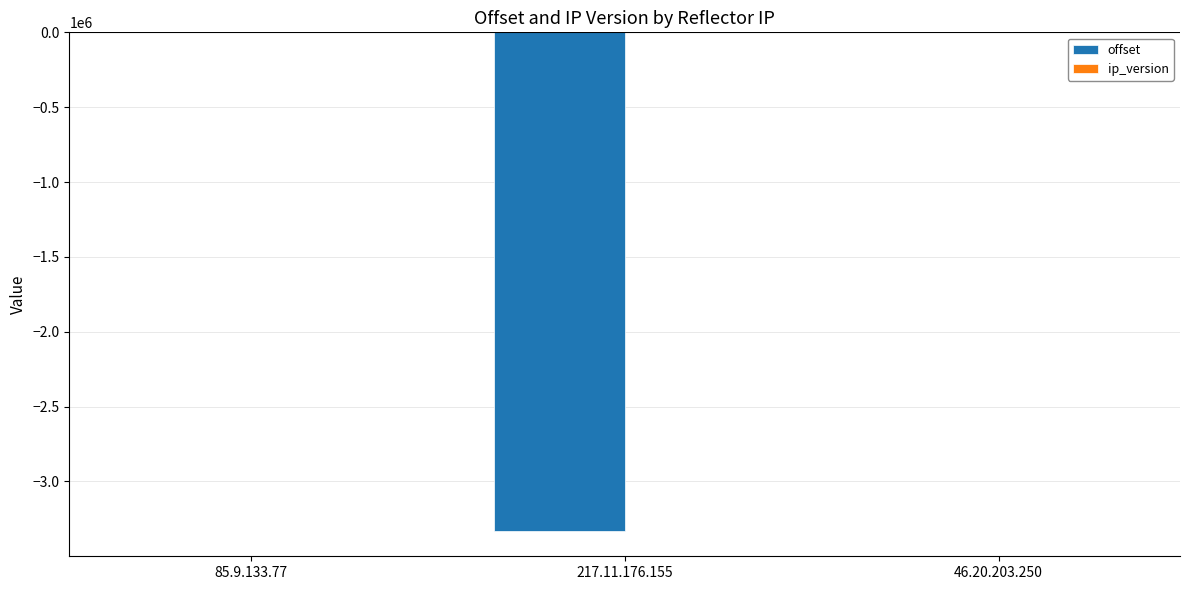

Between 85.9.133.77 and 217.11.176.155, which series saw the biggest shift?

offset